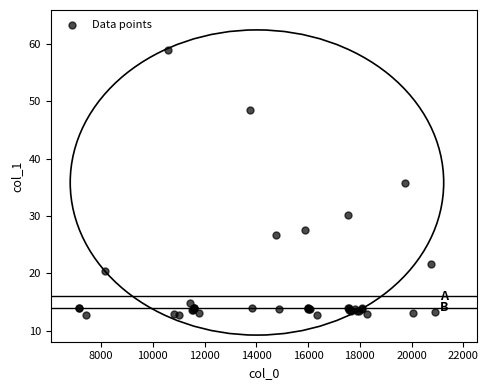

What Y value in the scatter plot is closest to 35?

35.8